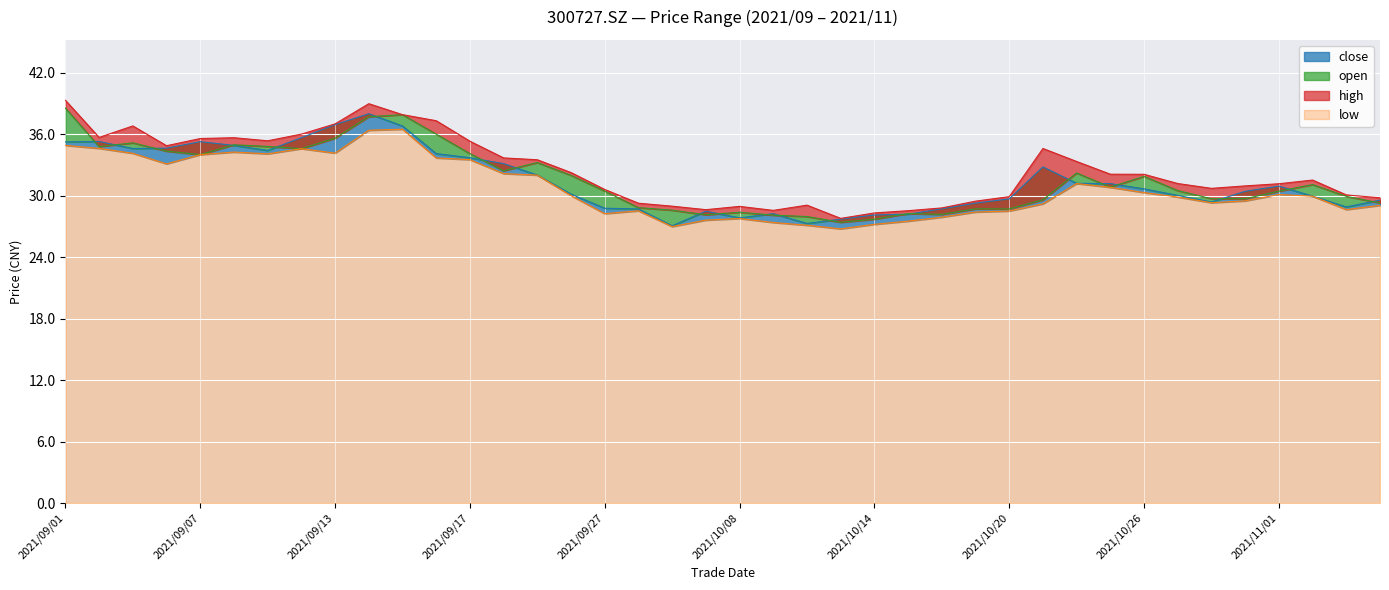

At which label does open first exceed 30?

2021/09/01